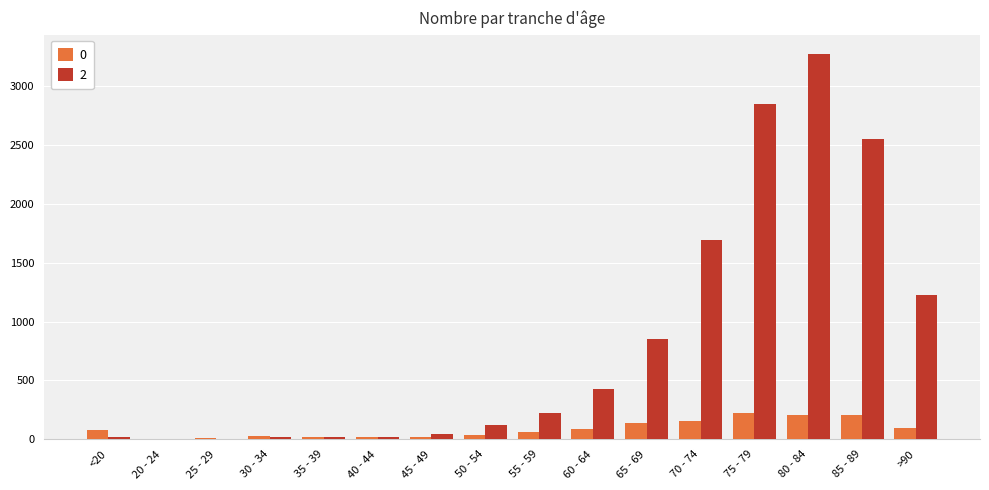

What is the sum of all 2 values?

13343